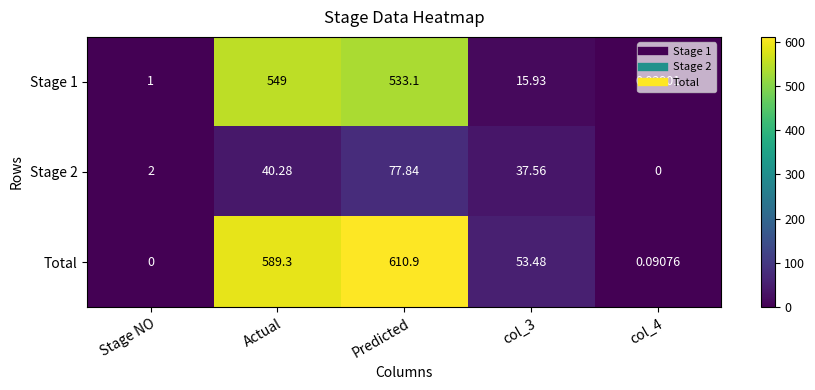

Is the value of Stage 1 at Stage NO greater than the value of Total at Actual?

No